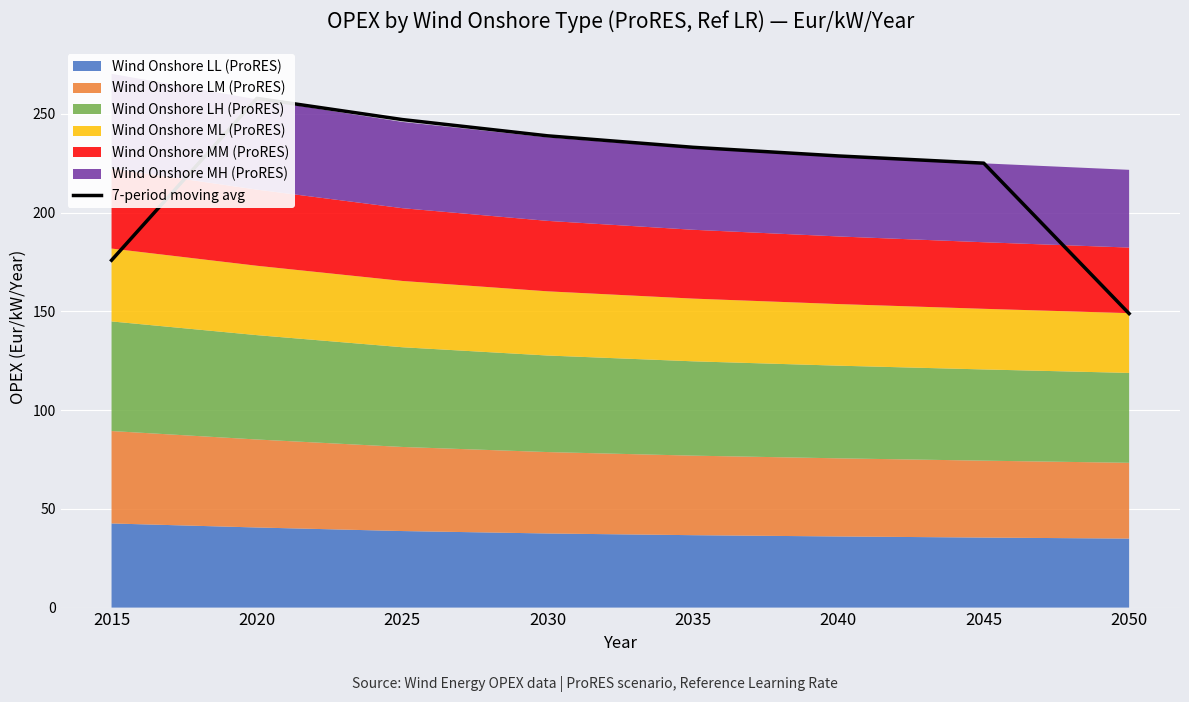

Rank the categories by value from highest to lowest.

2020, 2025, 2030, 2035, 2040, 2045, 2015, 2050